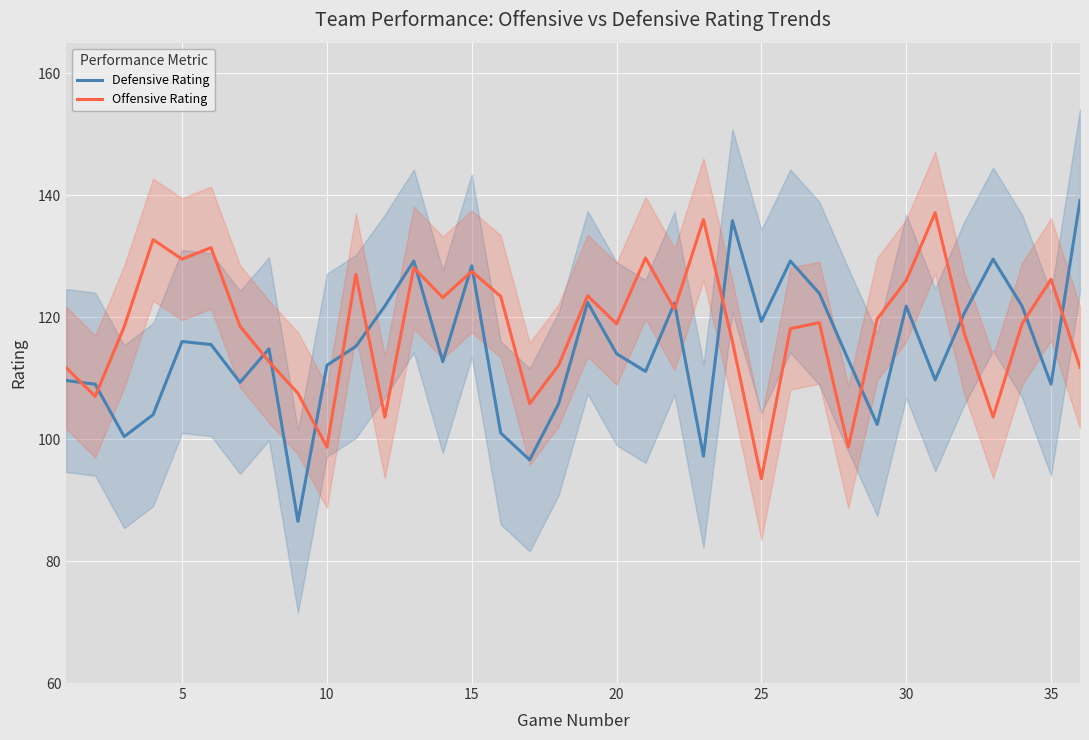

The value of Offensive Rating at 20 is 43.5. True or false?

False